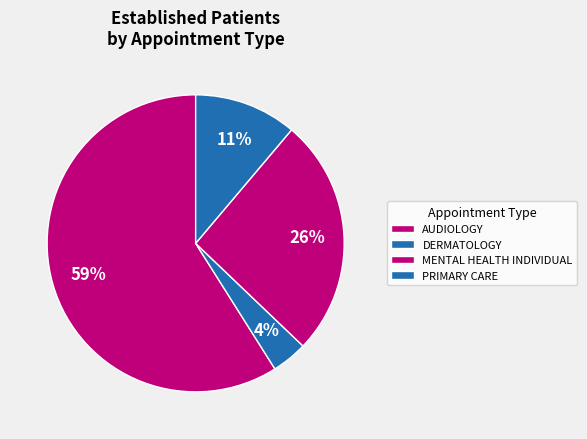

To the nearest percent, what is the difference between the MENTAL HEALTH INDIVIDUAL and AUDIOLOGY slice percentages?

33%